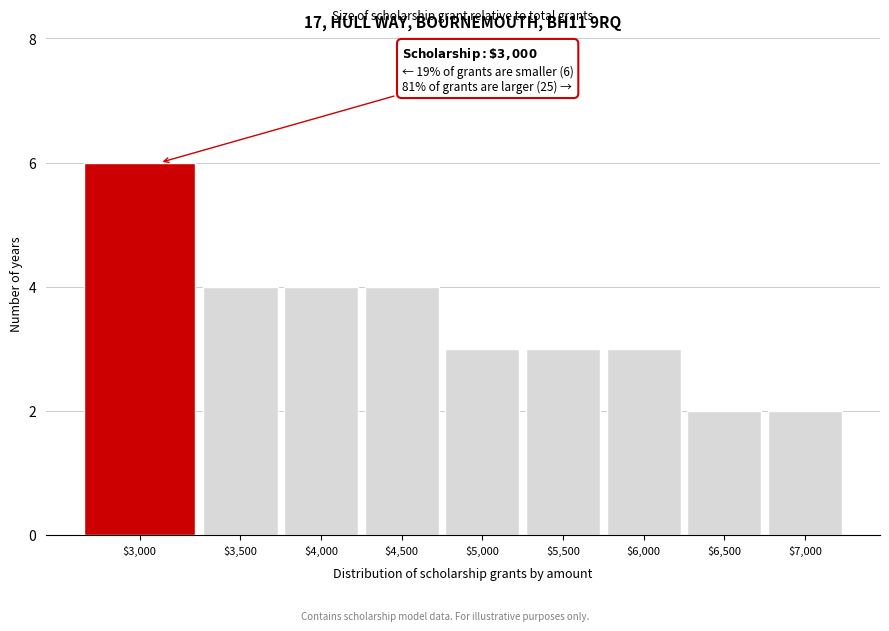

Reading right to left, list all the values displayed in this chart.

2	2	3	3	3	4	4	4	6